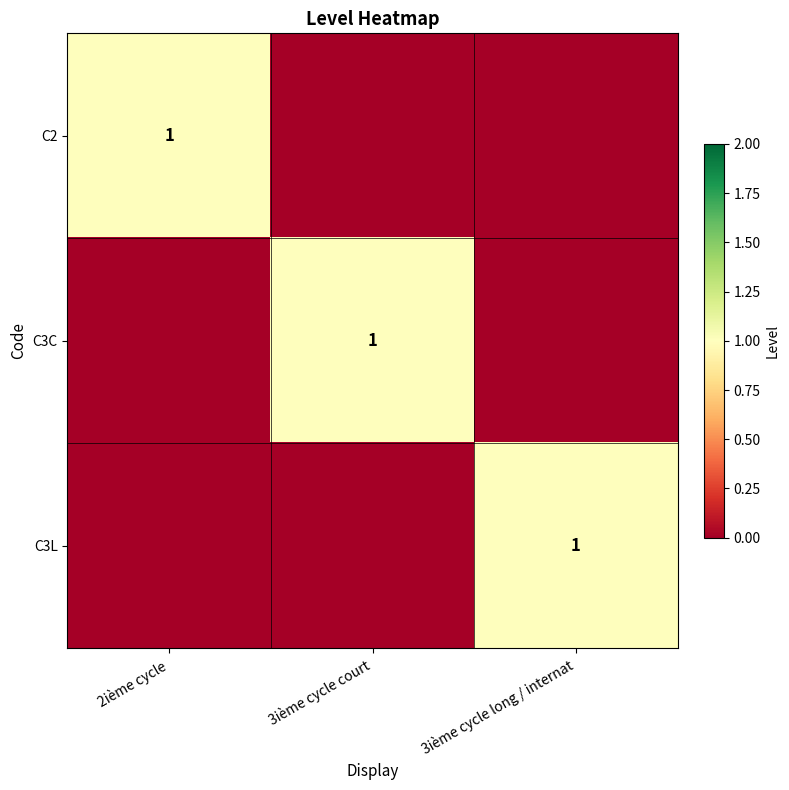

The value of C2 at 2ième cycle is 1. True or false?

True